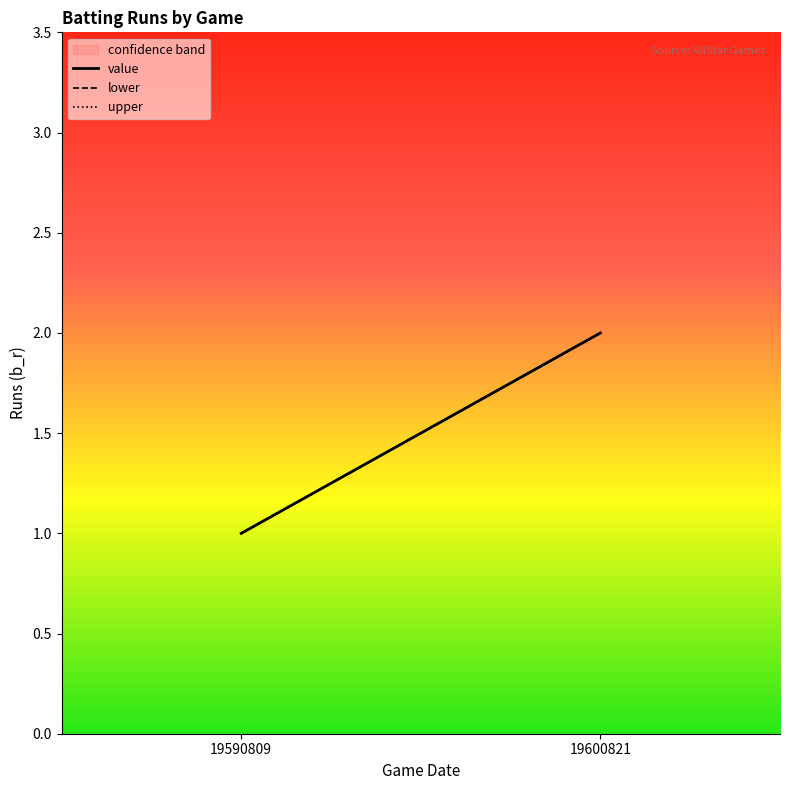

Reading right to left, transcribe all the data shown in this chart.

value: 2	1
lower: 2	1
upper: 2	1